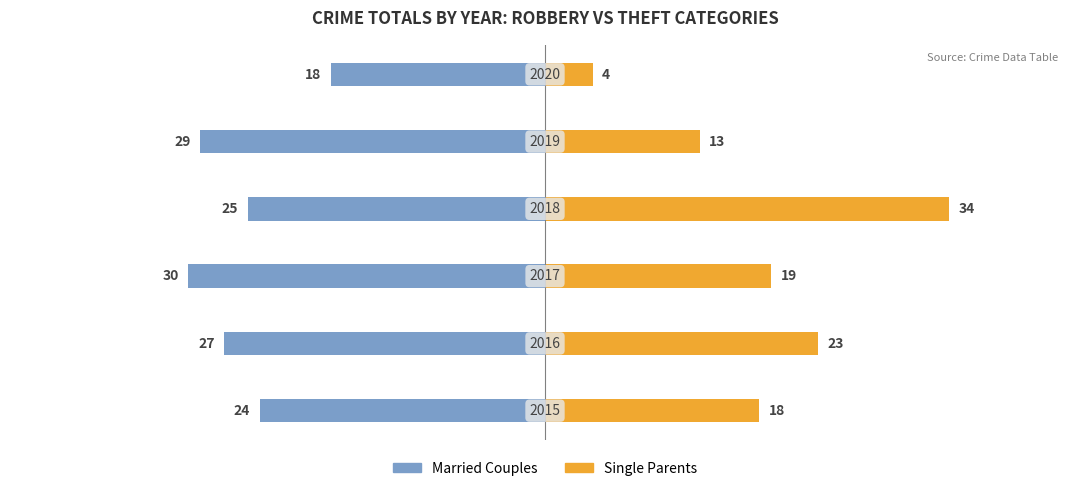

Reading right to left, transcribe all the data shown in this chart.

Married Couples: 5=-18	4=-29	3=-25	2=-30	1=-27	0=-24
Single Parents: 5=4	4=13	3=34	2=19	1=23	0=18